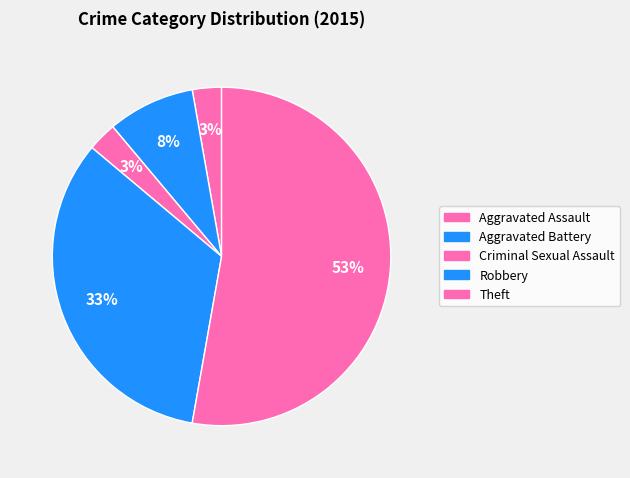

To the nearest percent, what portion does Robbery represent?

33%